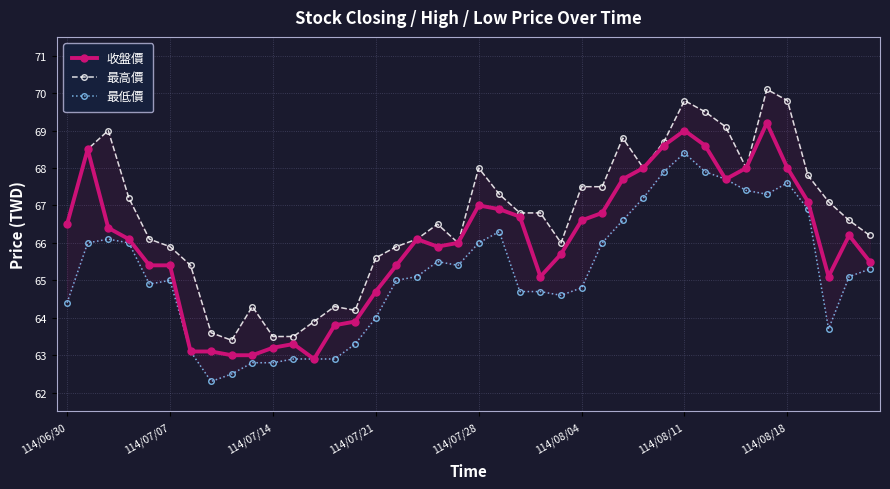

What is the difference between the 最高價 values at 12 and 38?

2.7